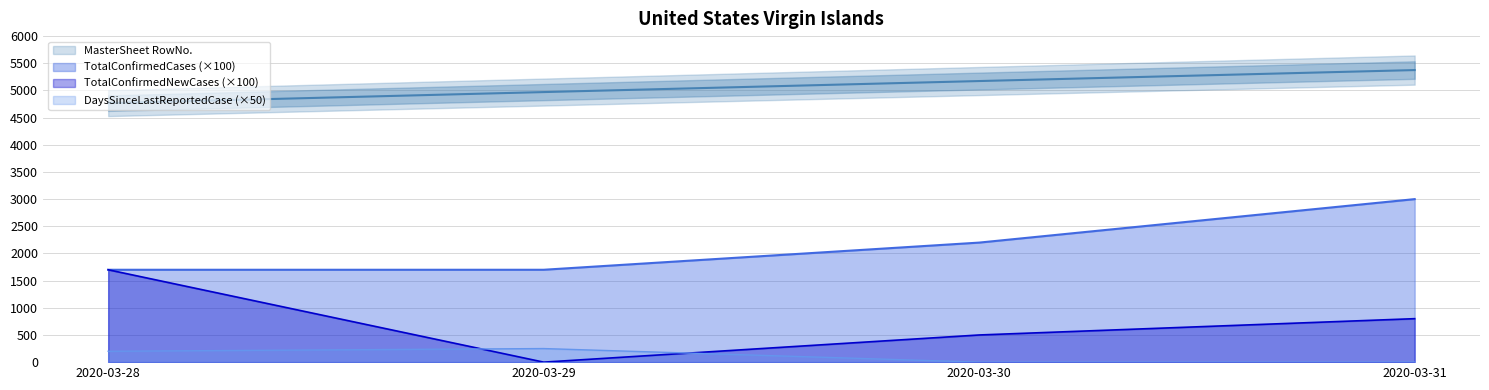

What is the highest value of the MasterSheet RowNo. series?

5375